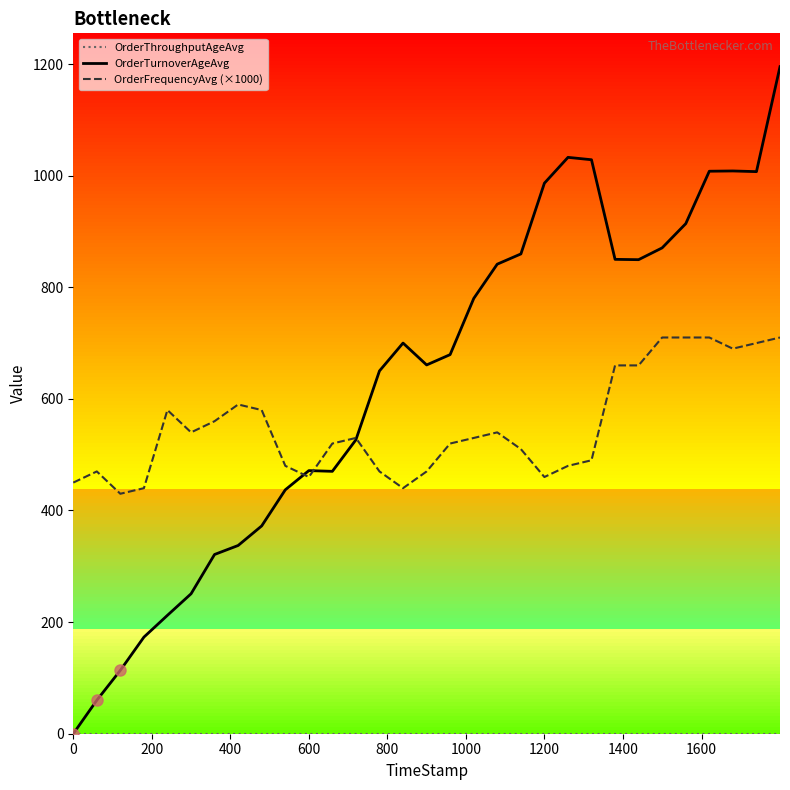

What is the highest value of the OrderFrequencyAvg (×1000) series?

710.0